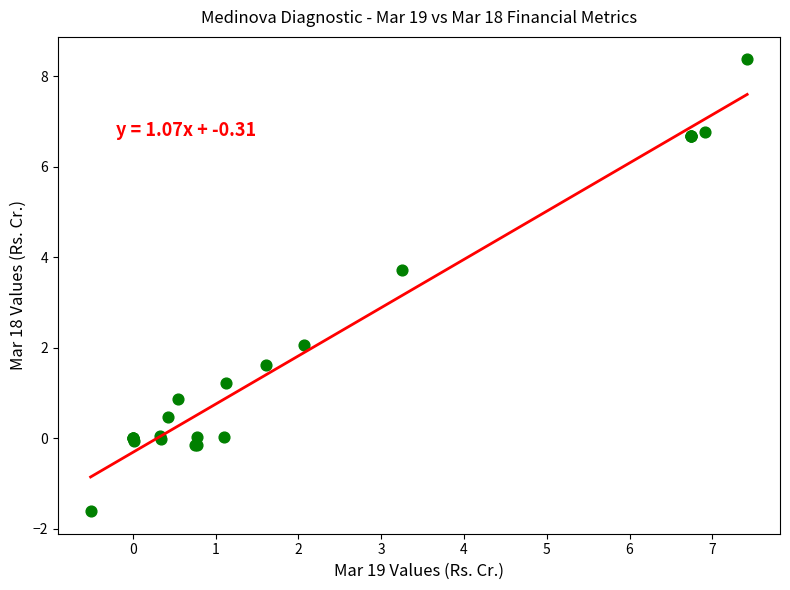

What Y value in the scatter plot is closest to 3?

3.7